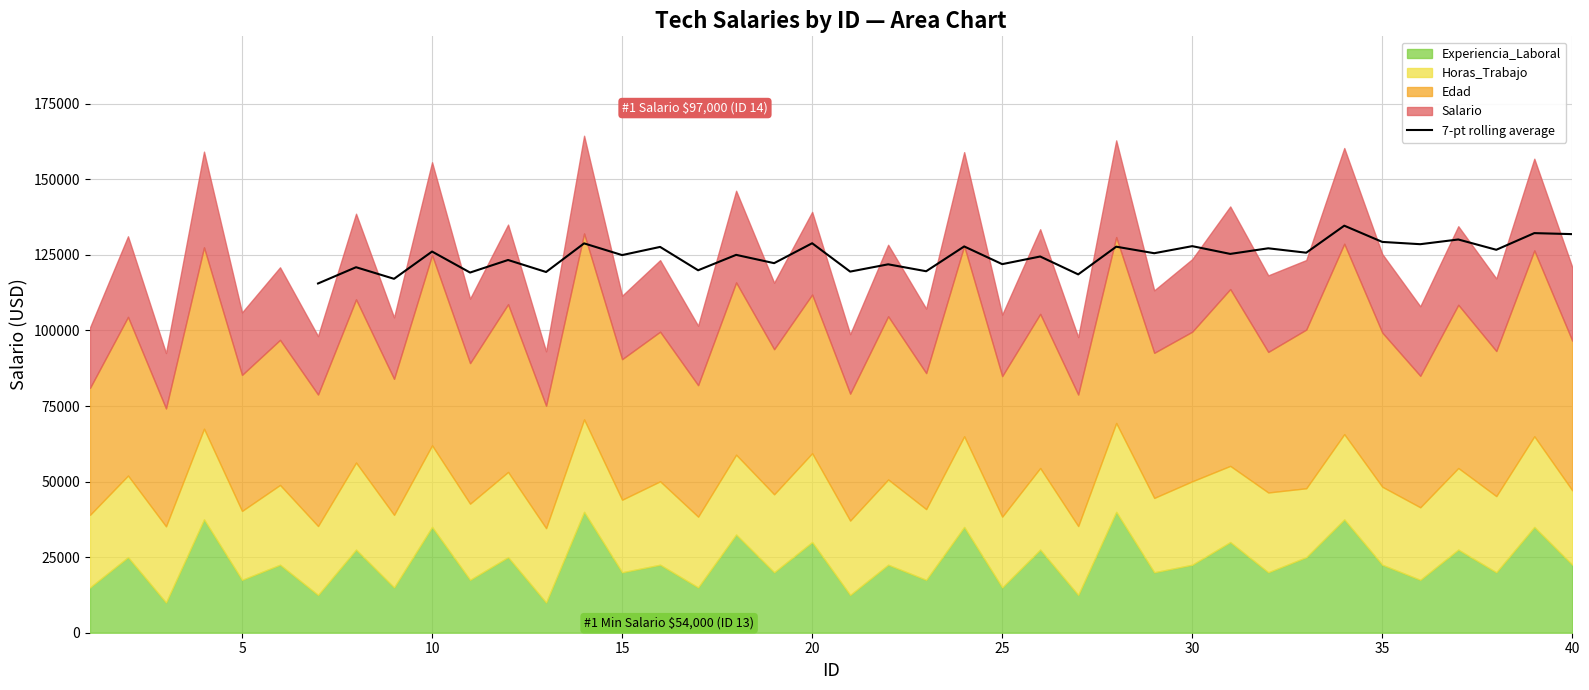

What is the minimum value for 7-pt rolling average?

115552.4